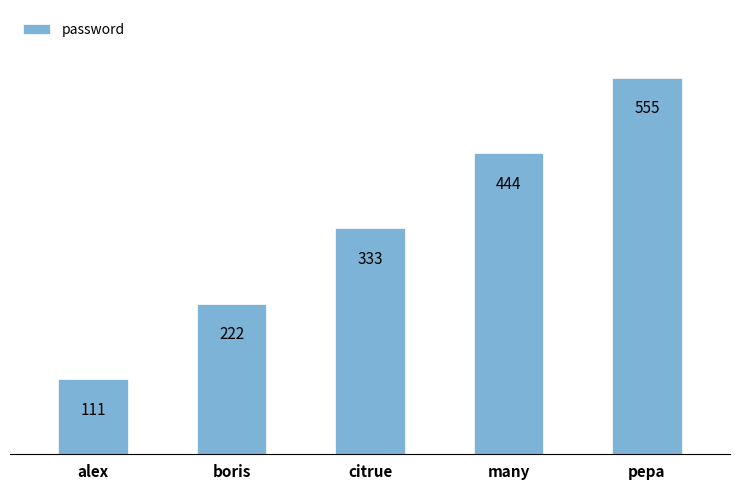

What is the label of the 3rd bar from the left?

citrue